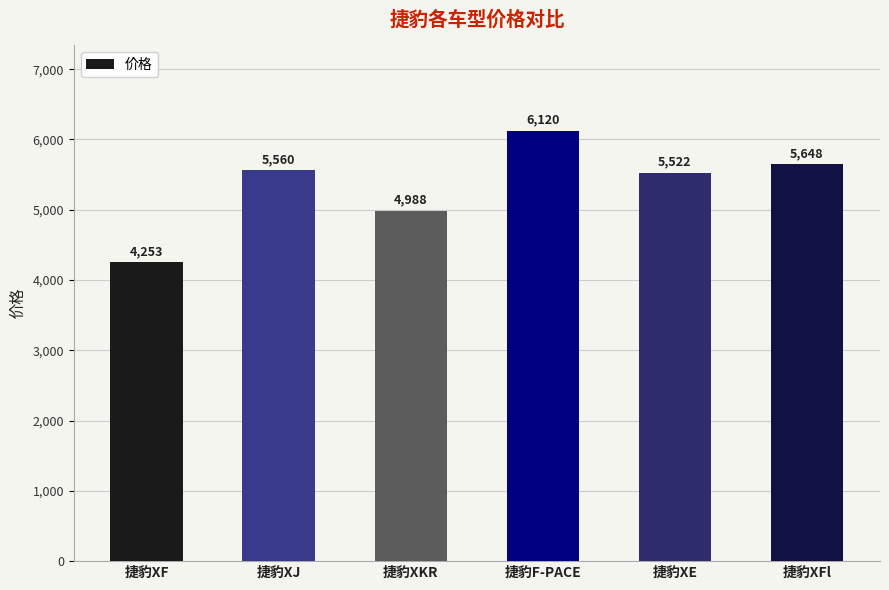

At which category does the chart reach its minimum across all series?

捷豹XF